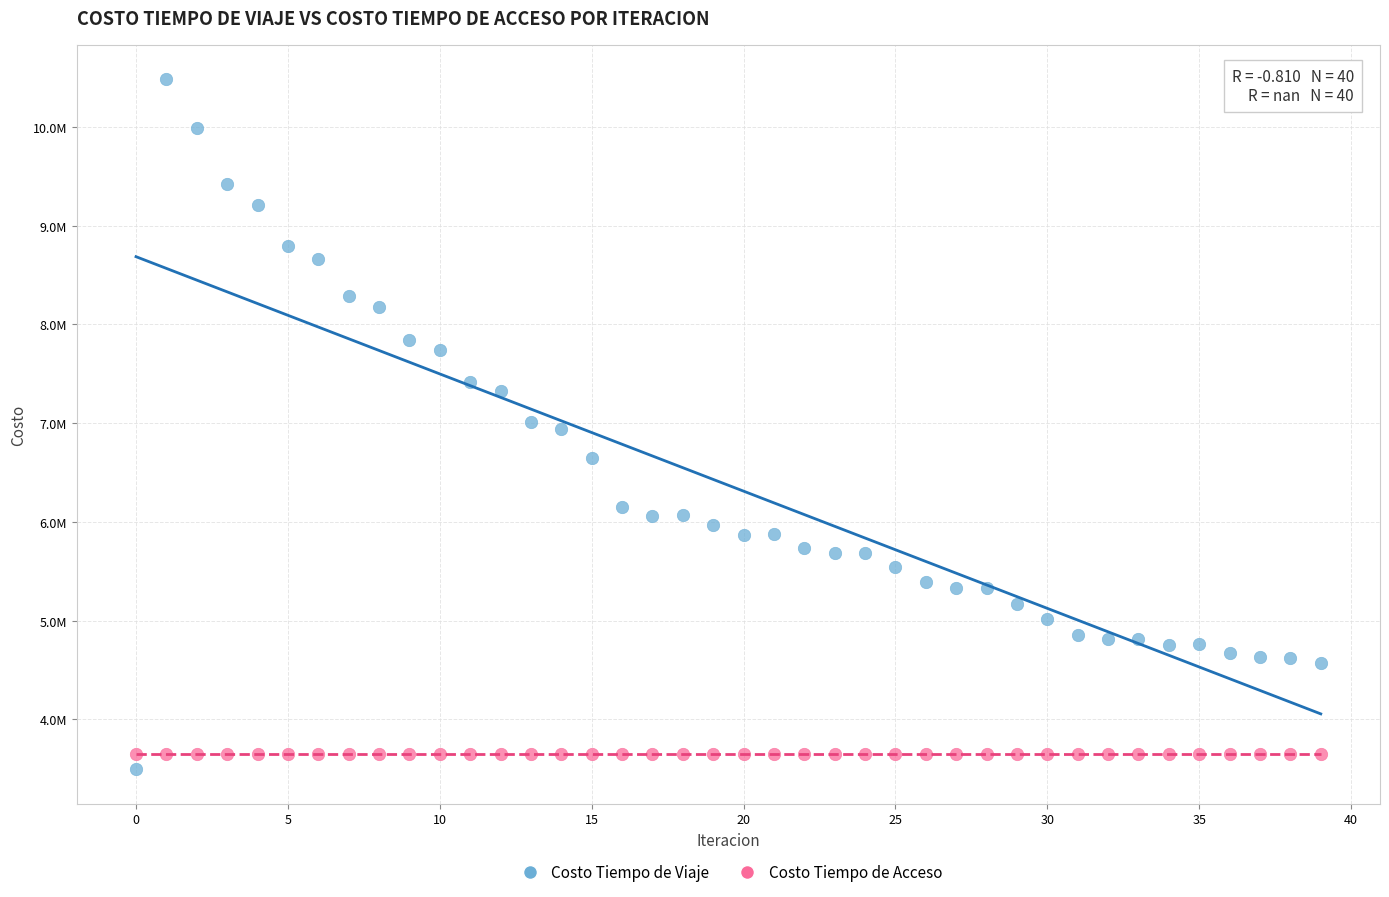

Which series reaches the minimum Y coordinate?

Costo Tiempo de Viaje